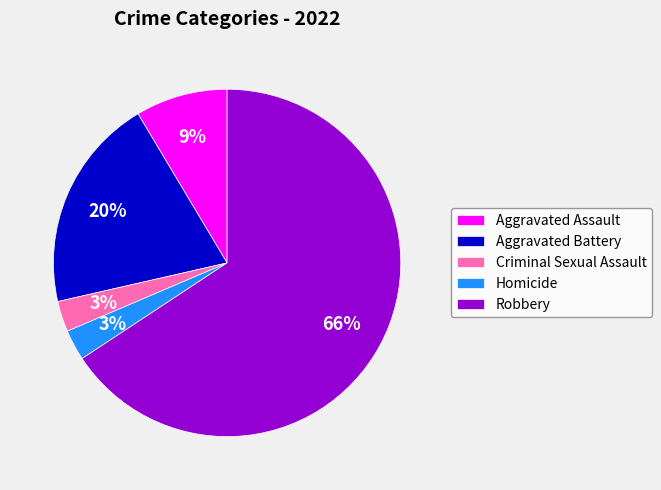

Count the number of slices in the pie.

5